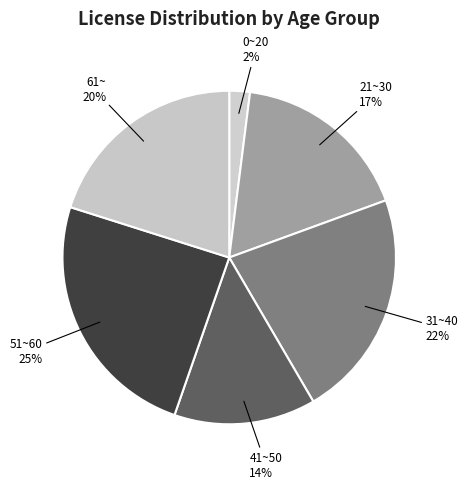

How many slices are in this pie chart?

6